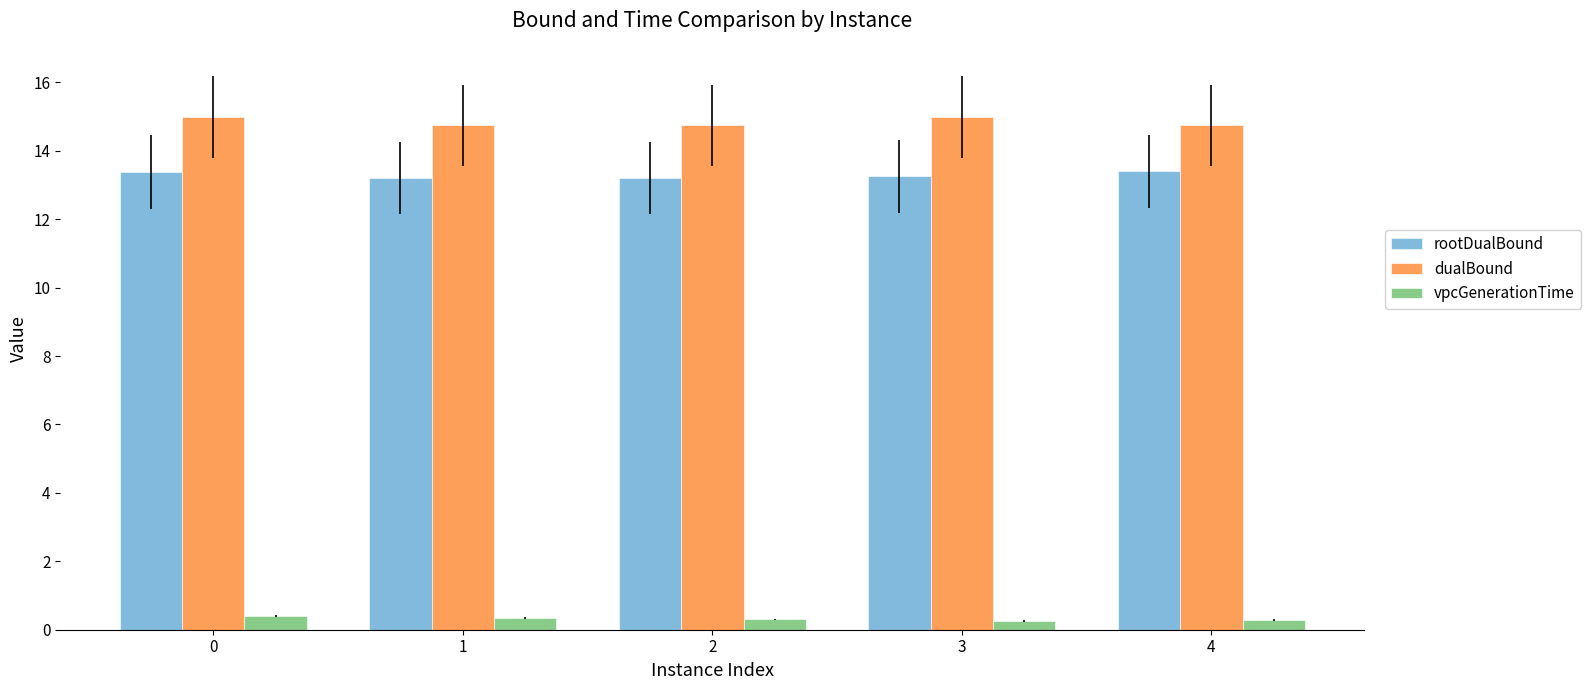

What is the lowest value of the vpcGenerationTime series?

0.3